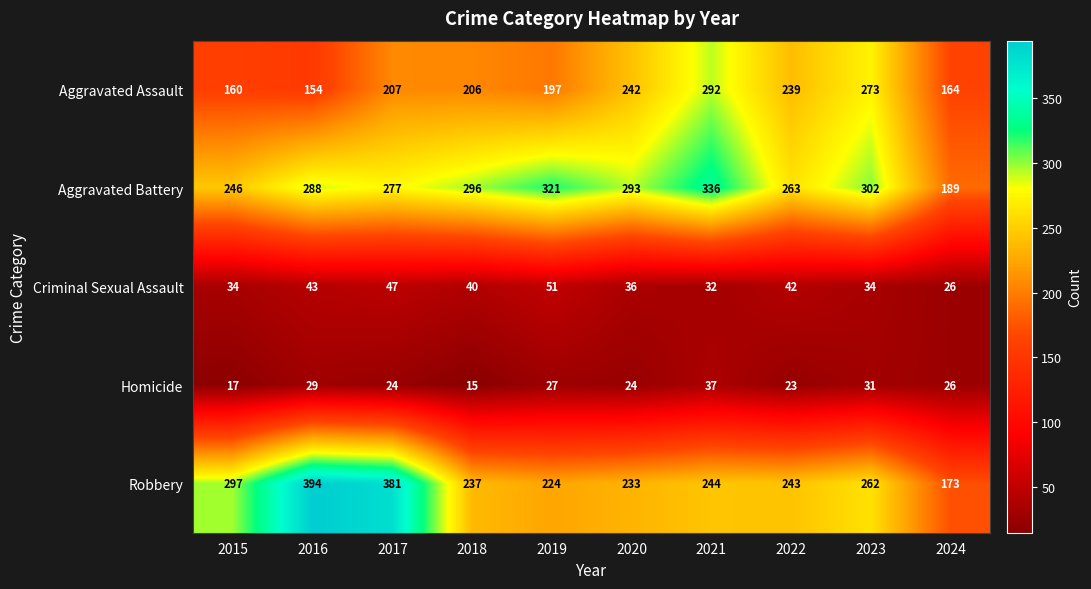

At which category is the sum across all series the highest?

2021